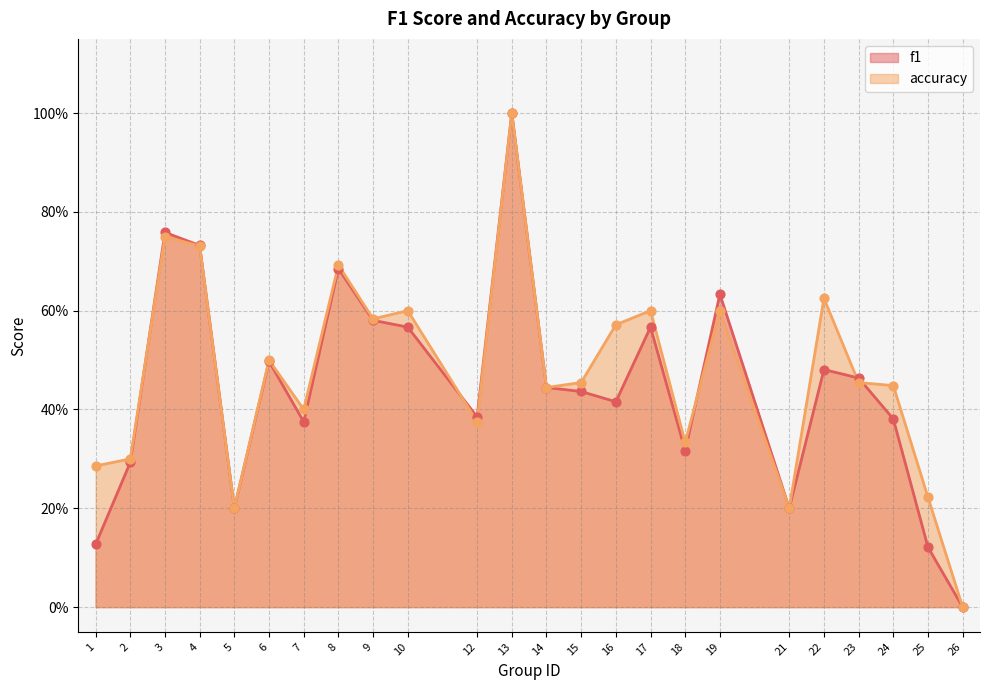

At how many categories does at least one series exceed 0?

23